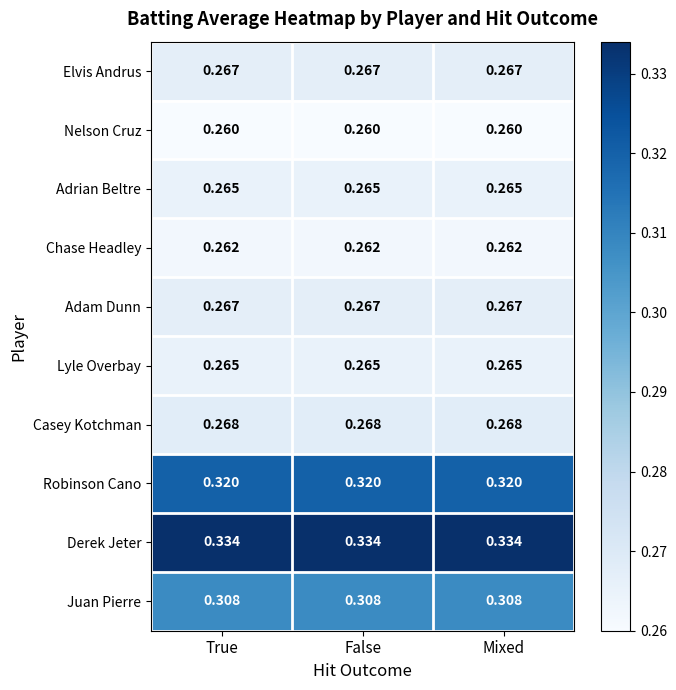

Is the value of Adrian Beltre at True greater than the value of Juan Pierre at False?

No